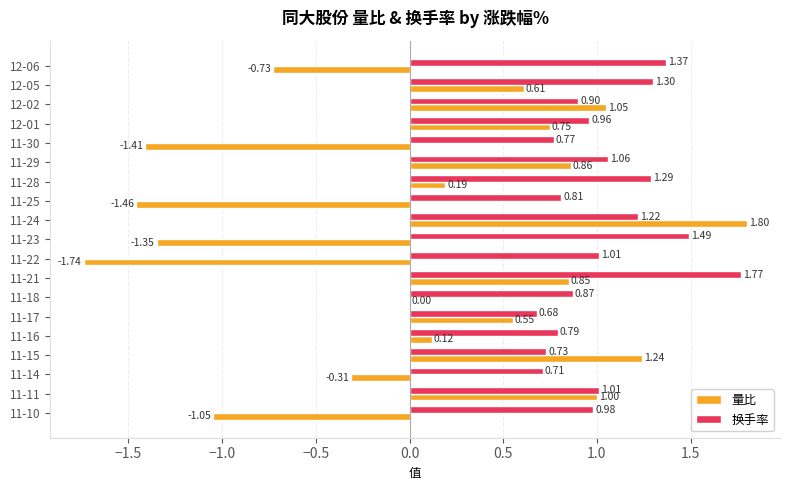

Which series has the largest total across all categories?

换手率